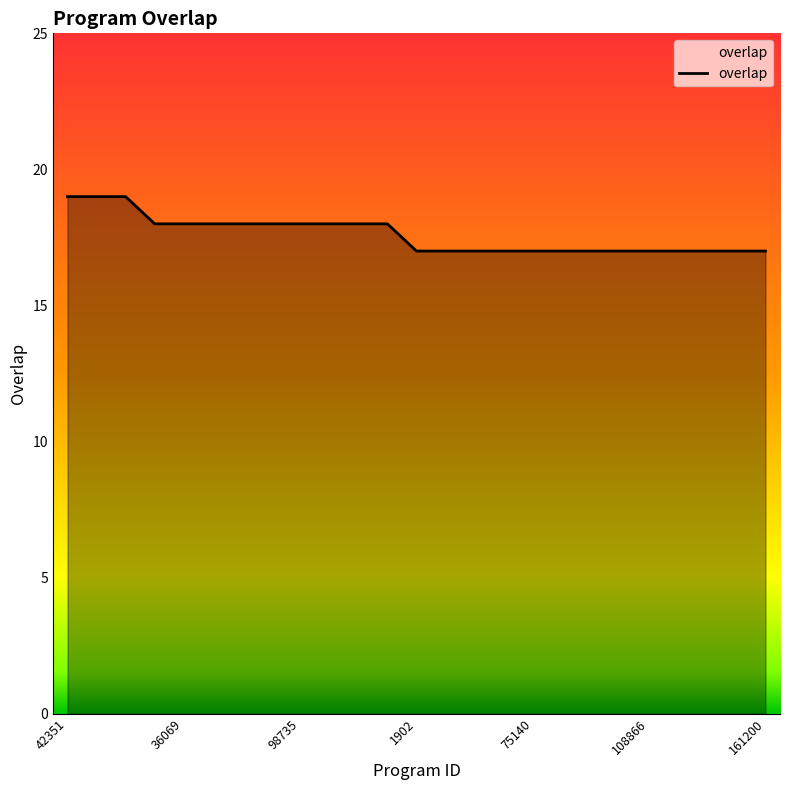

How many values are between 17 and 18?

22